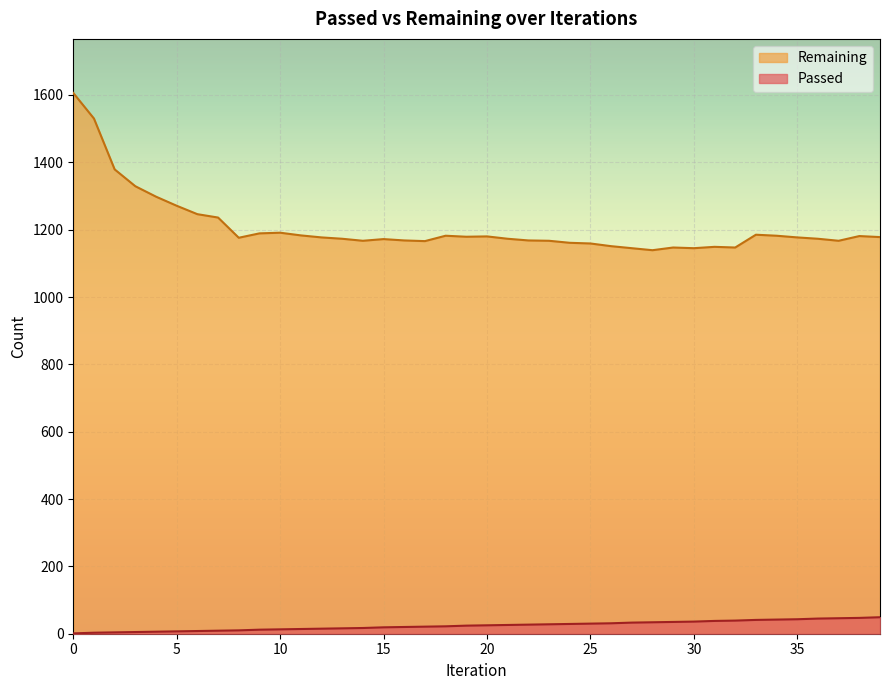

The Remaining series shows 369 at 10. True or false?

False